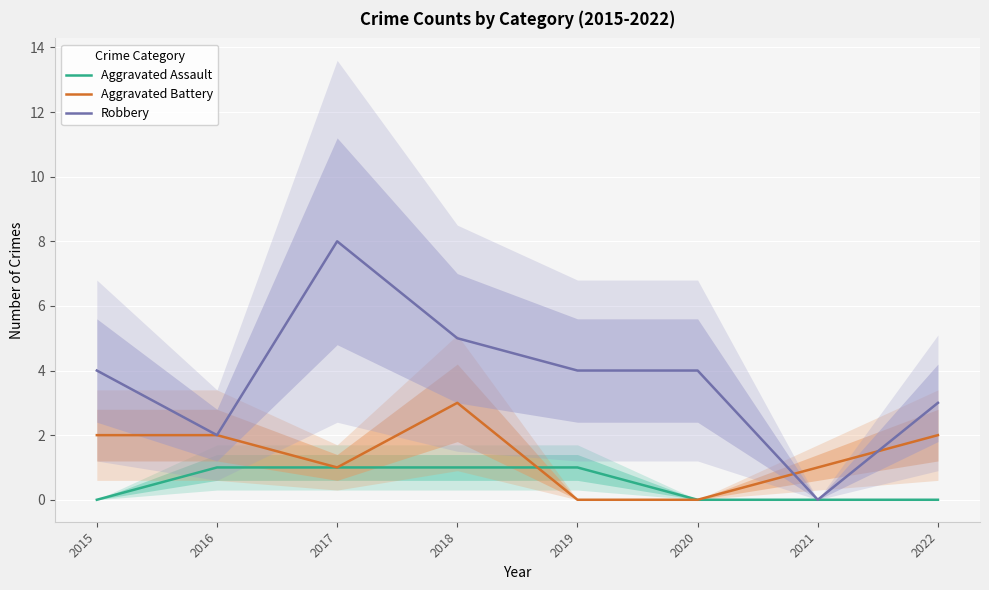

At which label is Robbery closest to 4?

2015